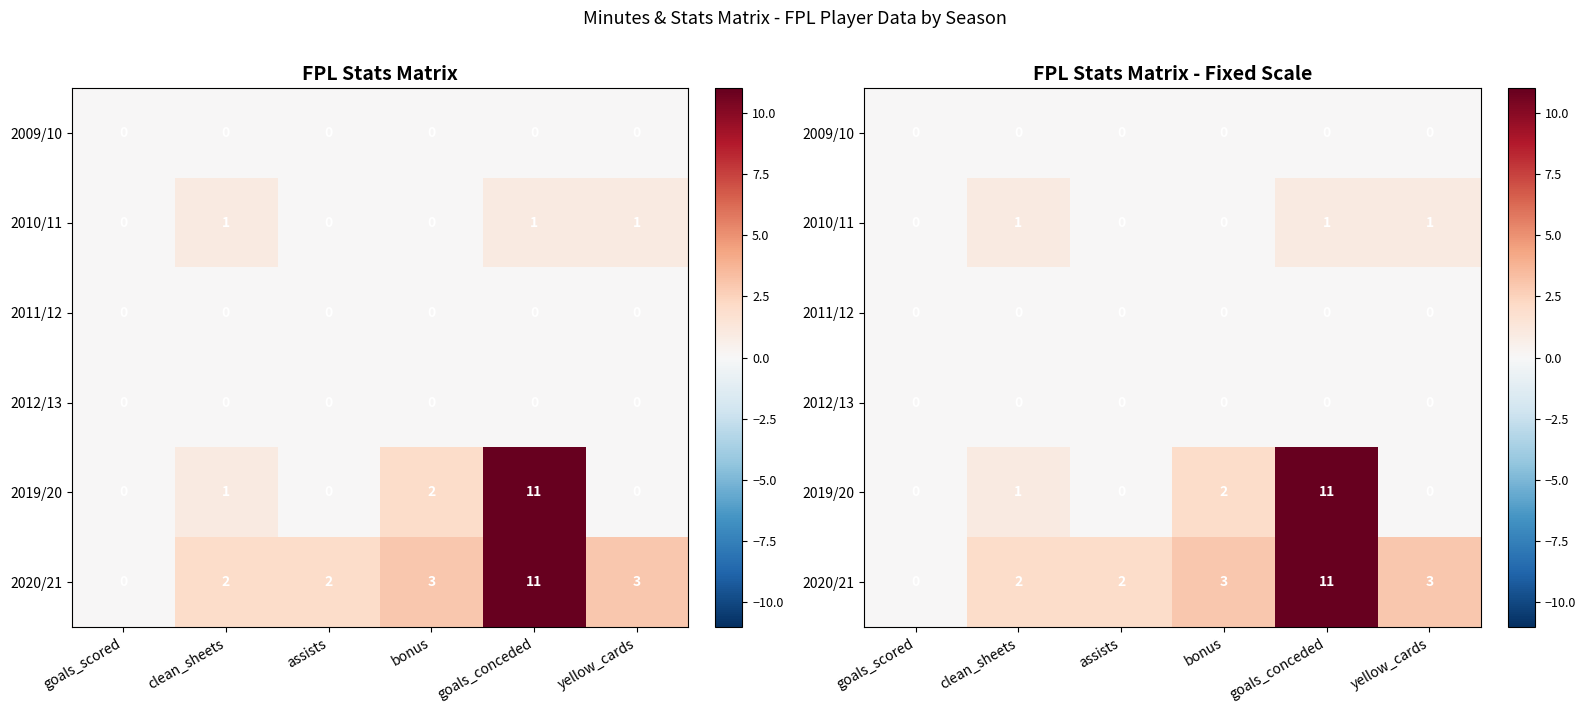

The 2011/12 series shows 0 at clean_sheets. True or false?

True